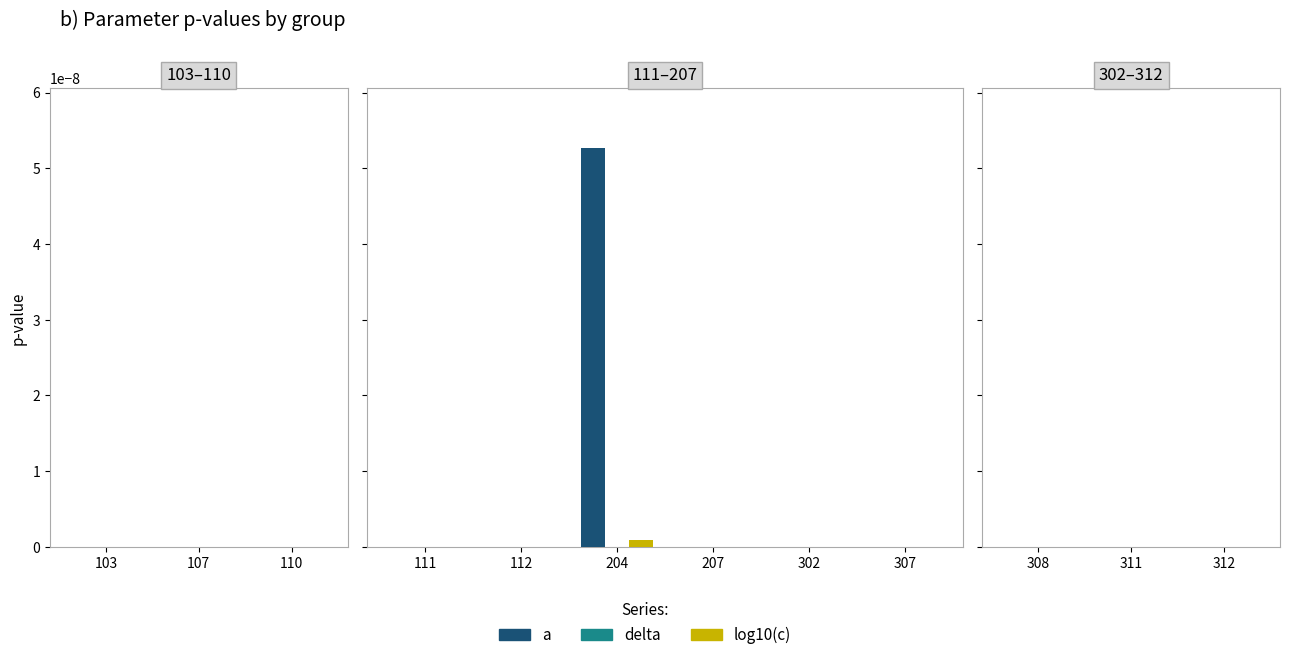

How many bars are there in each group?

3